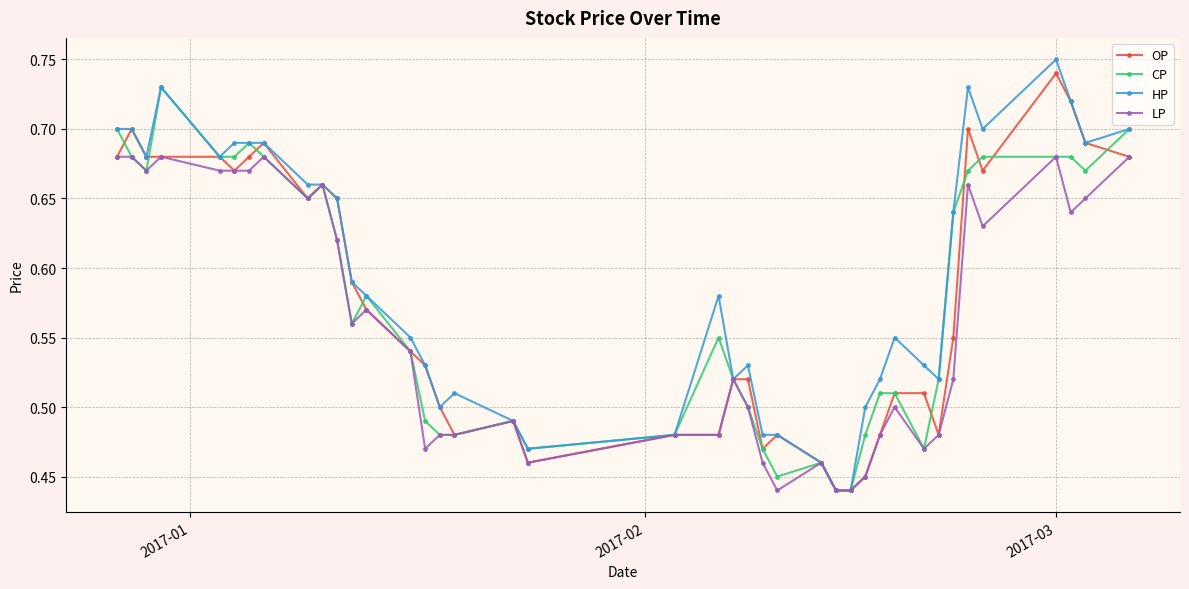

Rank the series by their maximum value, from highest to lowest.

HP, OP, CP, LP